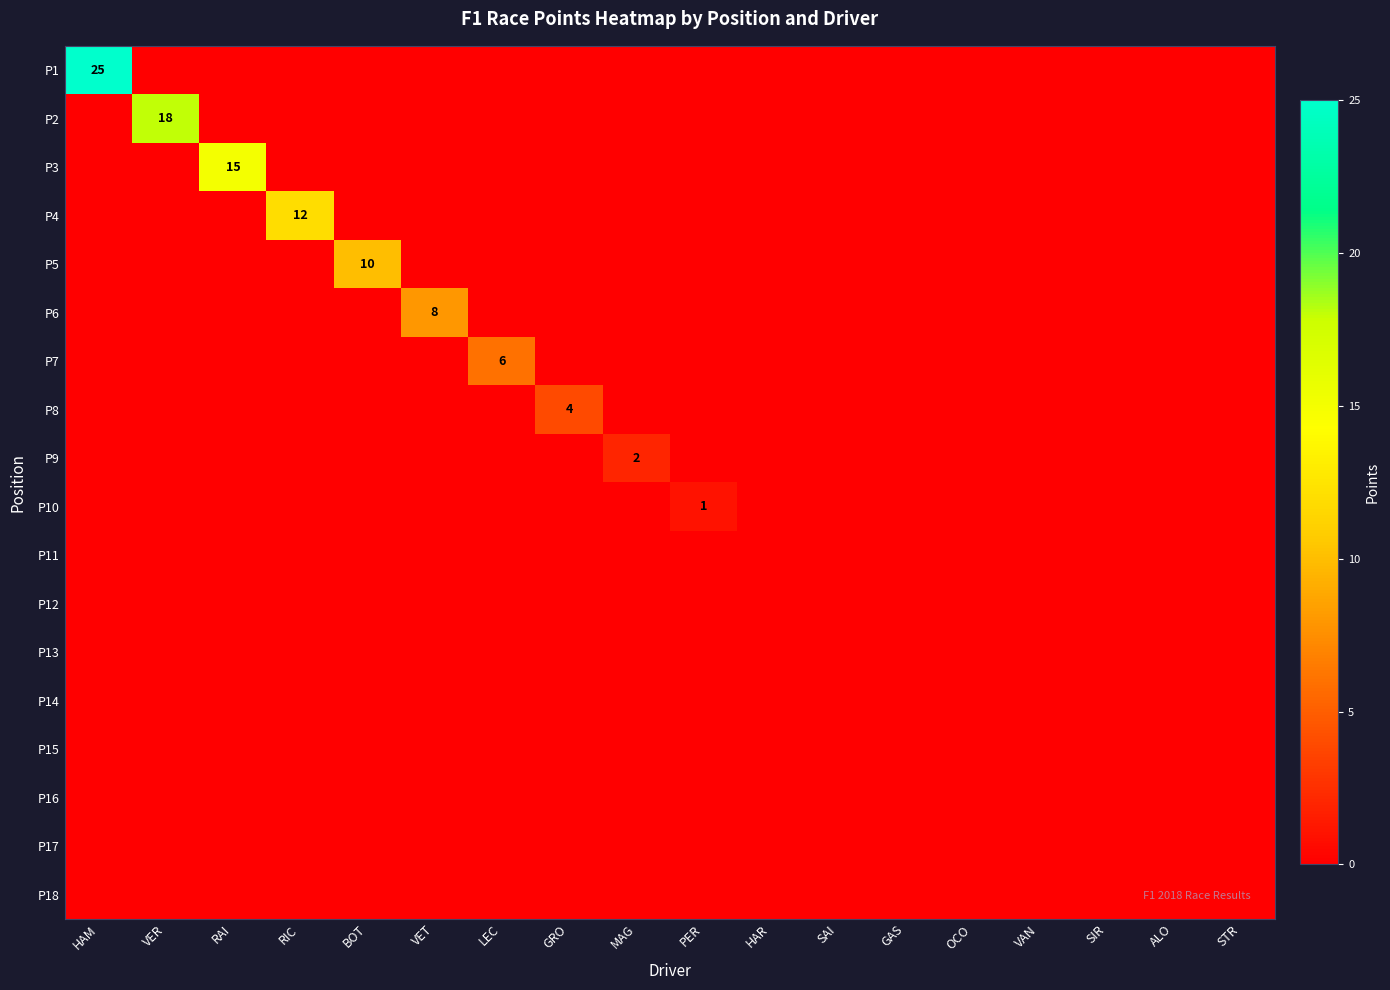

List the labels in order of P5 value, largest first.

BOT, HAM, VER, RAI, RIC, VET, LEC, GRO, MAG, PER, HAR, SAI, GAS, OCO, VAN, SIR, ALO, STR